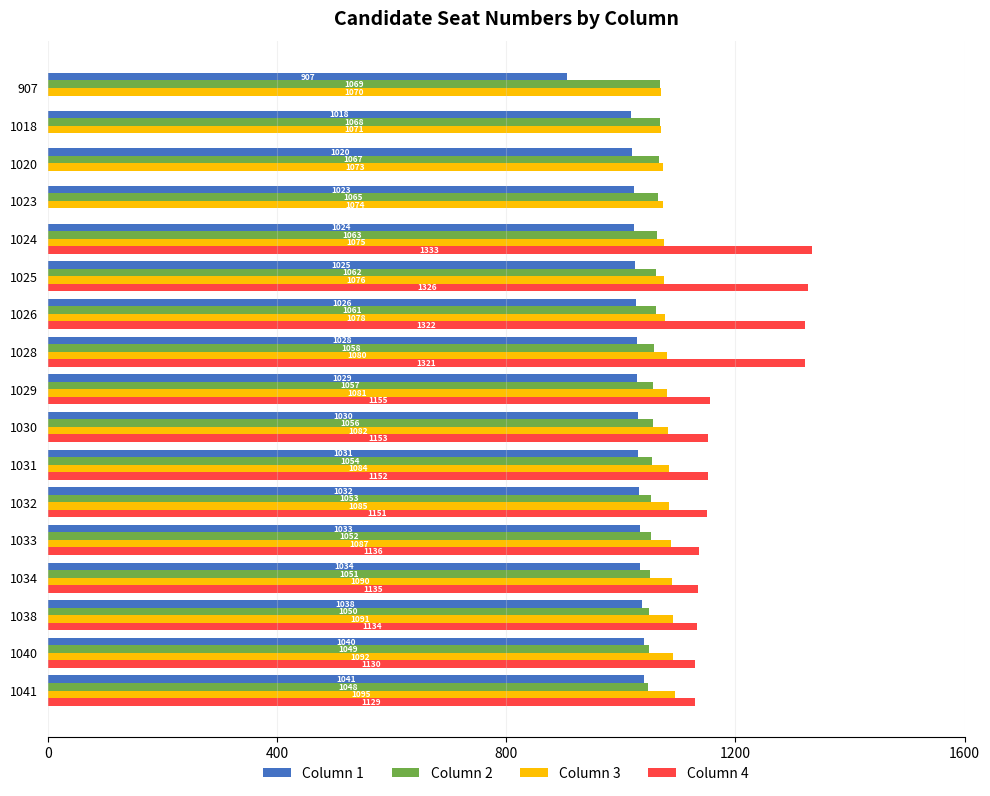

What is the total value across all series at 1018?

3157